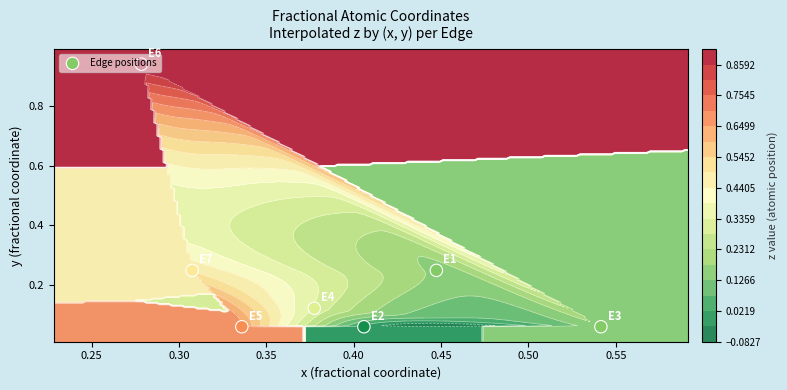

How many series are shown in this chart?

1